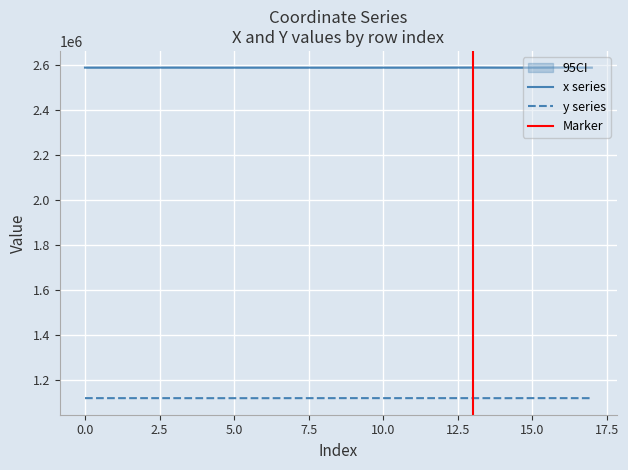

Does the chart display data point markers on the line(s)?

No